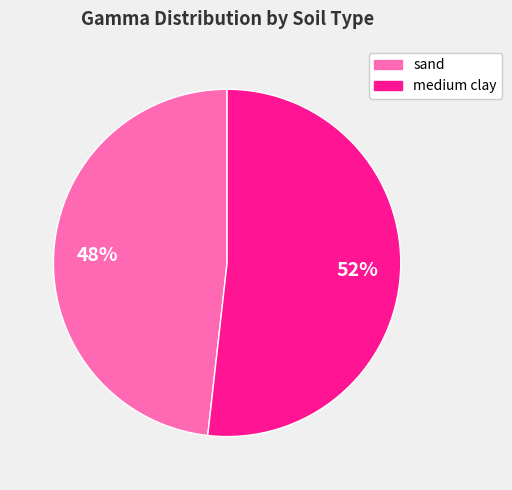

To the nearest percent, what is the average slice percentage?

50%